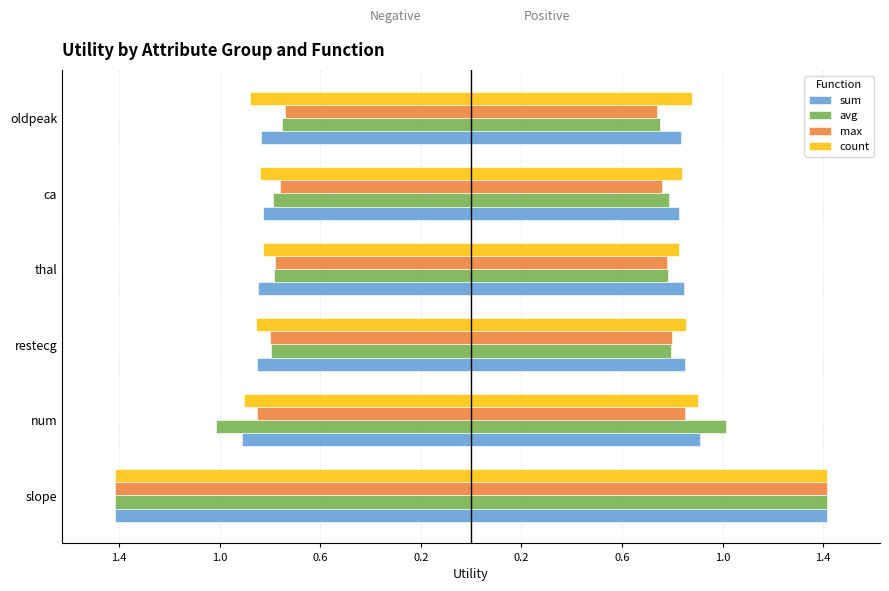

What is the maximum value for avg?

1.4